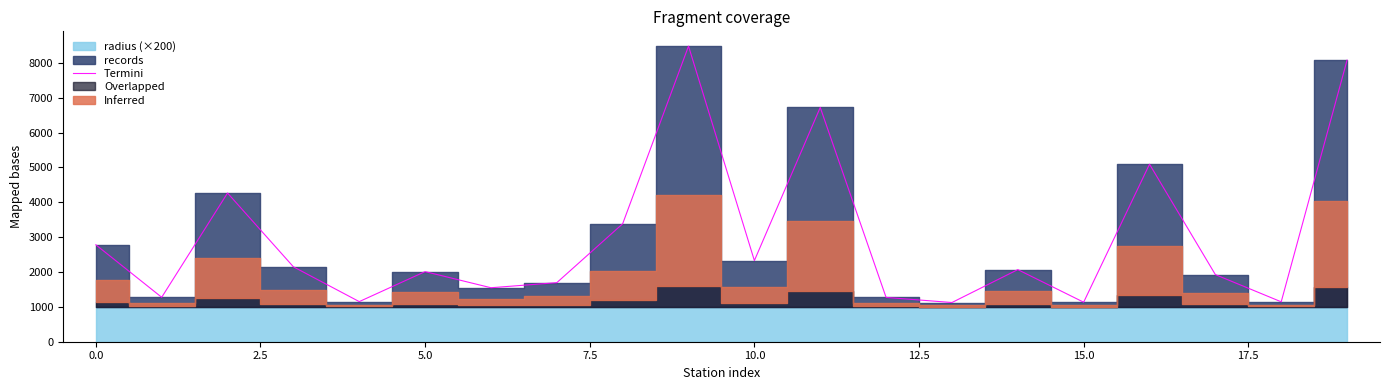

What is the minimum value for Termini?

1125